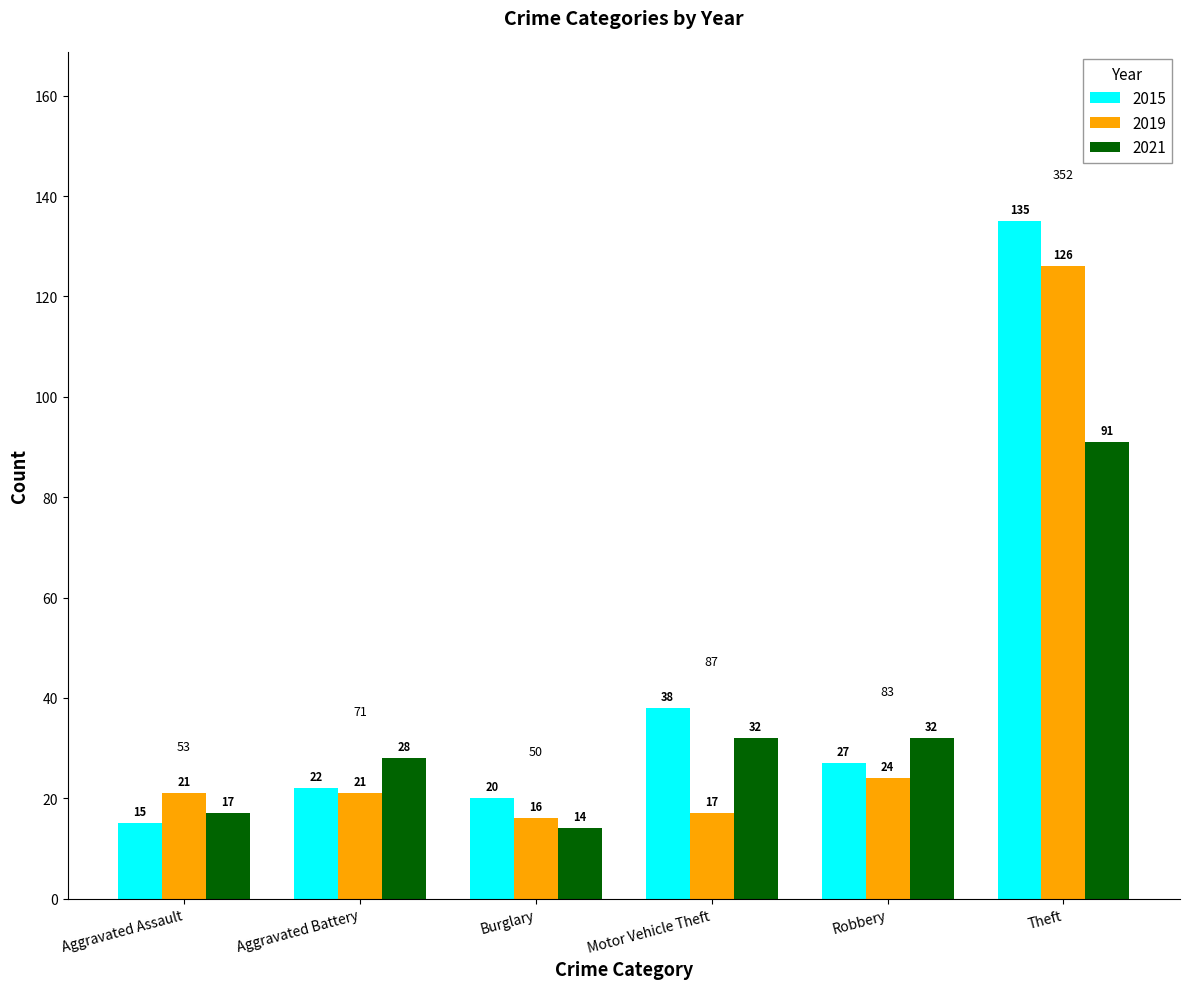

What position from the left is Aggravated Battery?

2